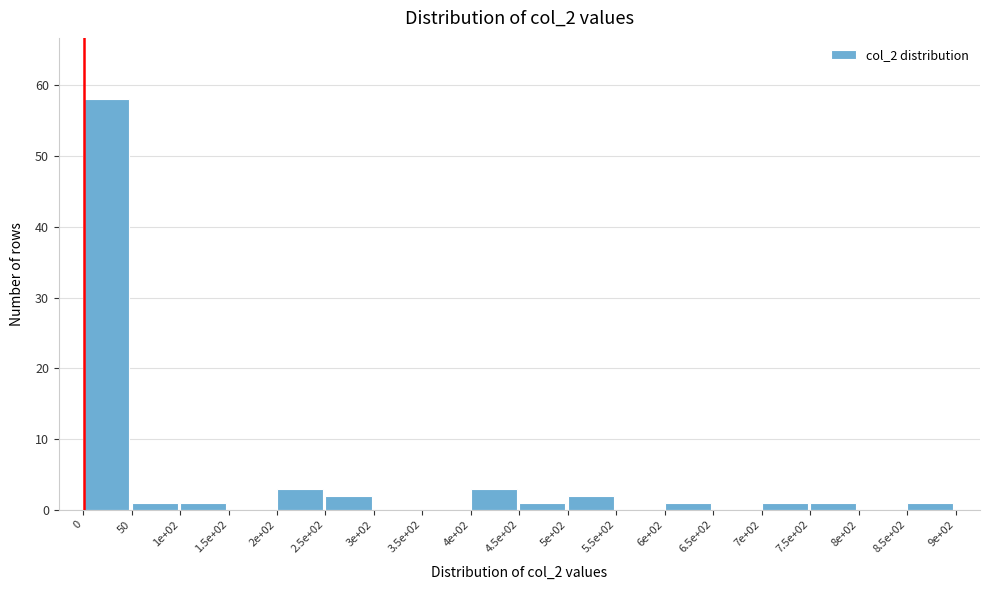

Reading left to right, extract all data points from this chart.

0=58	50=1	1e+02=1	1.5e+02=0	2e+02=3	2.5e+02=2	3e+02=0	3.5e+02=0	4e+02=3	4.5e+02=1	5e+02=2	5.5e+02=0	6e+02=1	6.5e+02=0	7e+02=1	7.5e+02=1	8e+02=0	8.5e+02=1